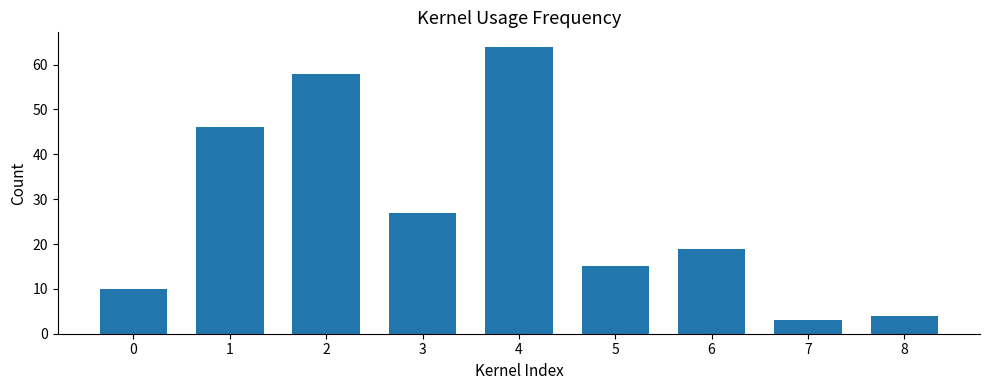

Rank the categories by value from highest to lowest.

4, 2, 1, 3, 6, 5, 0, 8, 7